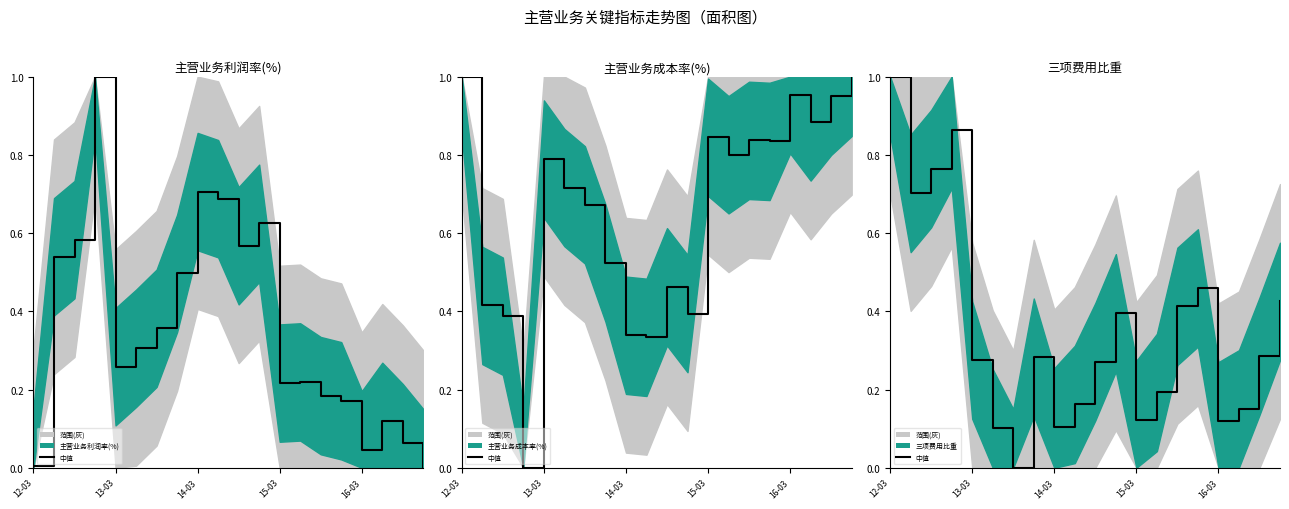

The chart shows a value of 0.3 at 7. True or false?

True